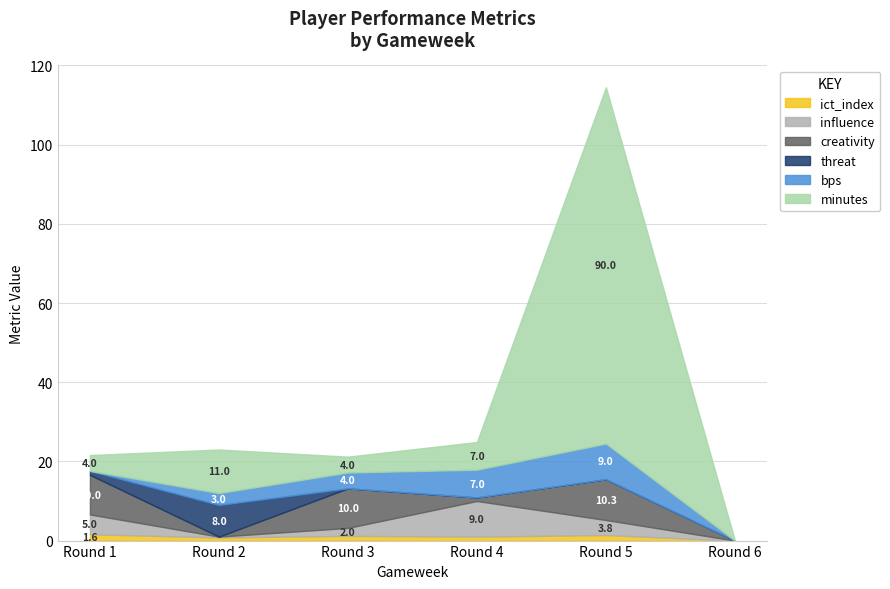

At which category does the chart reach its minimum across all series?

Round 6